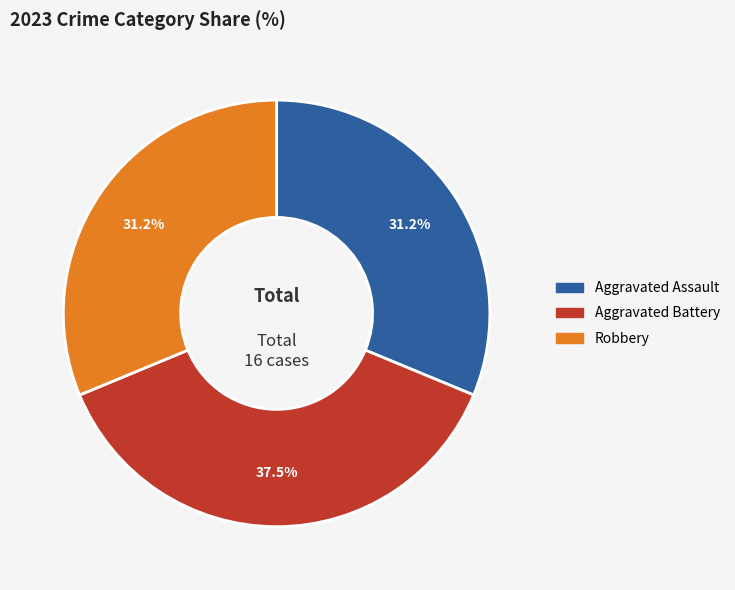

To the nearest percent, what is the difference between the largest and smallest slice percentages?

6%